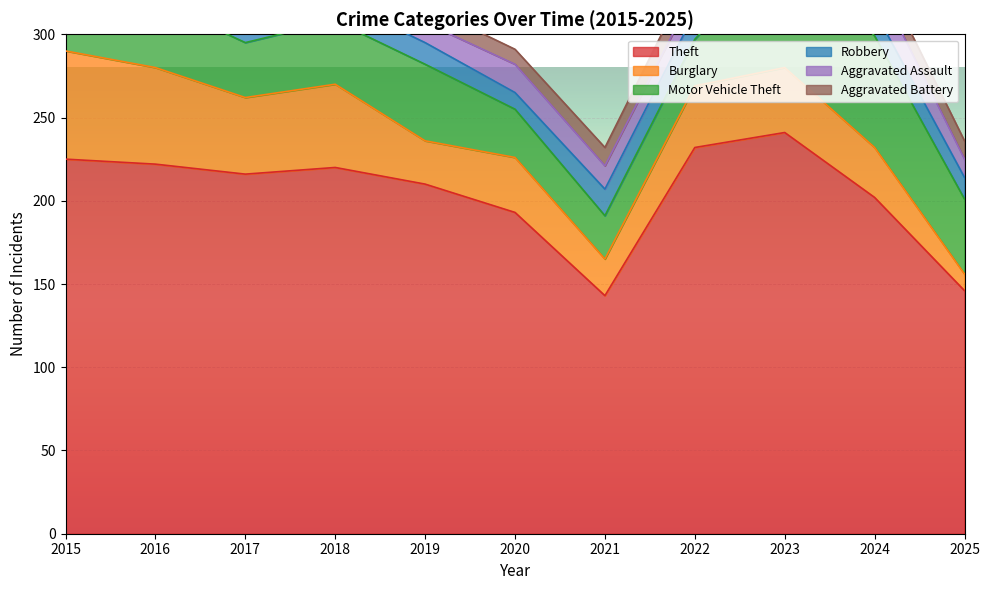

What is the value of the Burglary point at the 1st from the left?

65